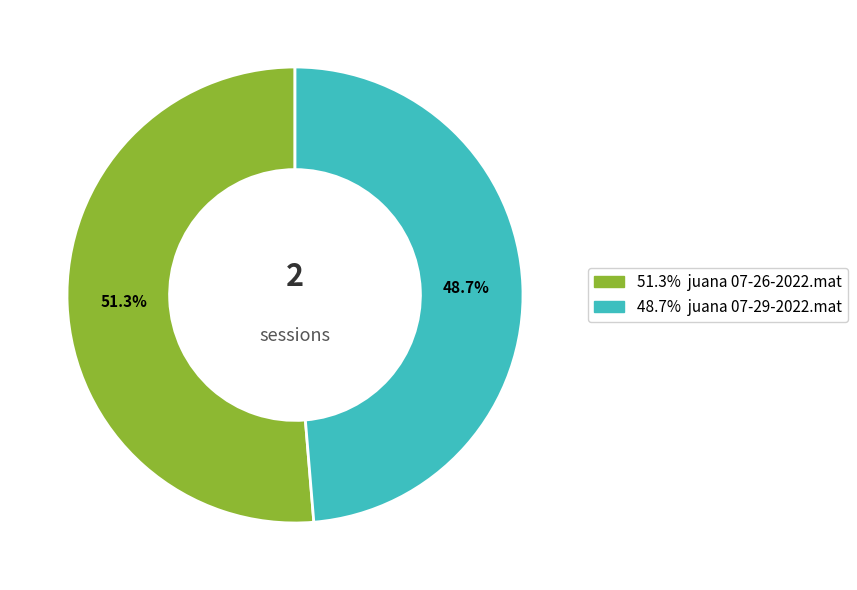

Is there any slice that represents more than half of the pie?

Yes